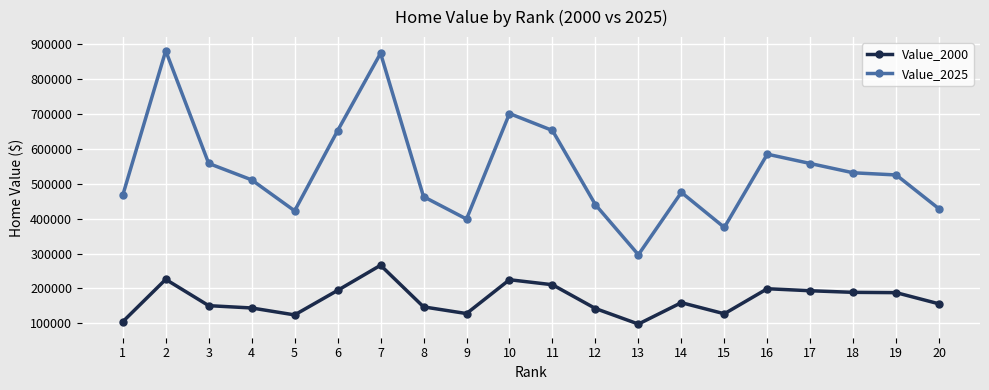

What are all the series names shown in the legend?

Value_2000, Value_2025